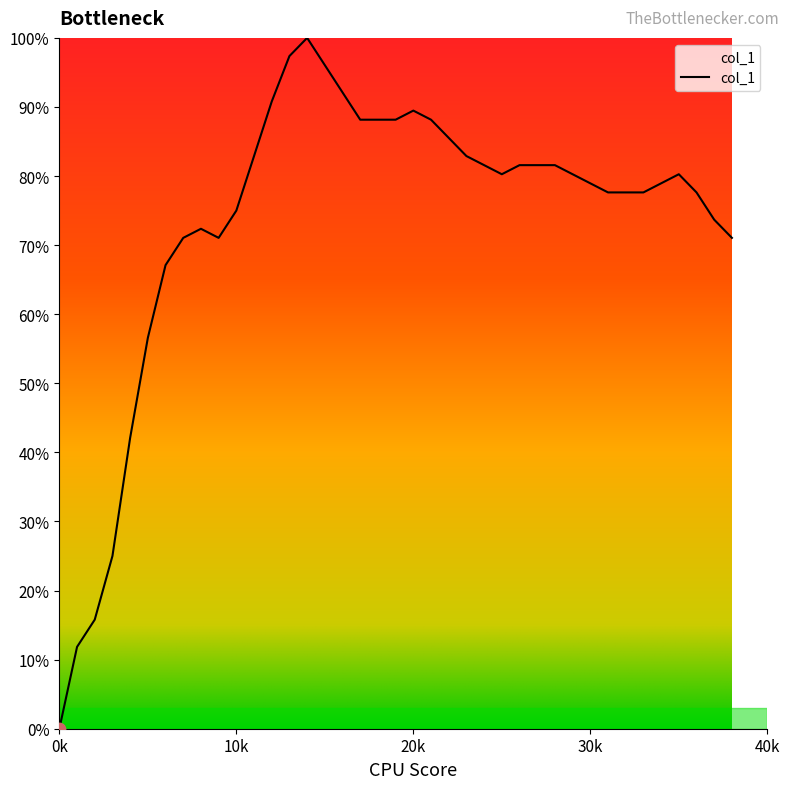

What is the greatest value displayed?

100.0